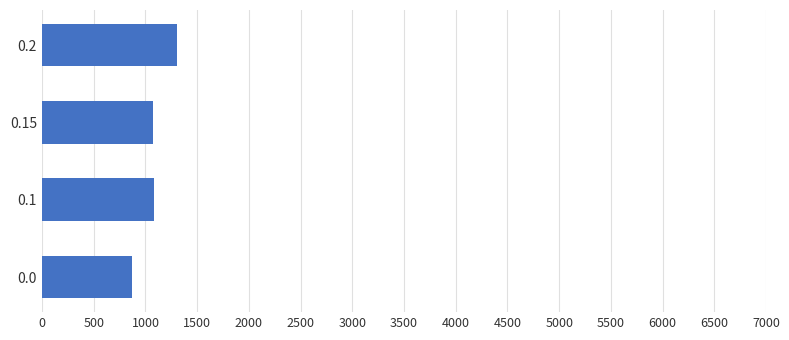

What is the smallest value displayed?

874.0